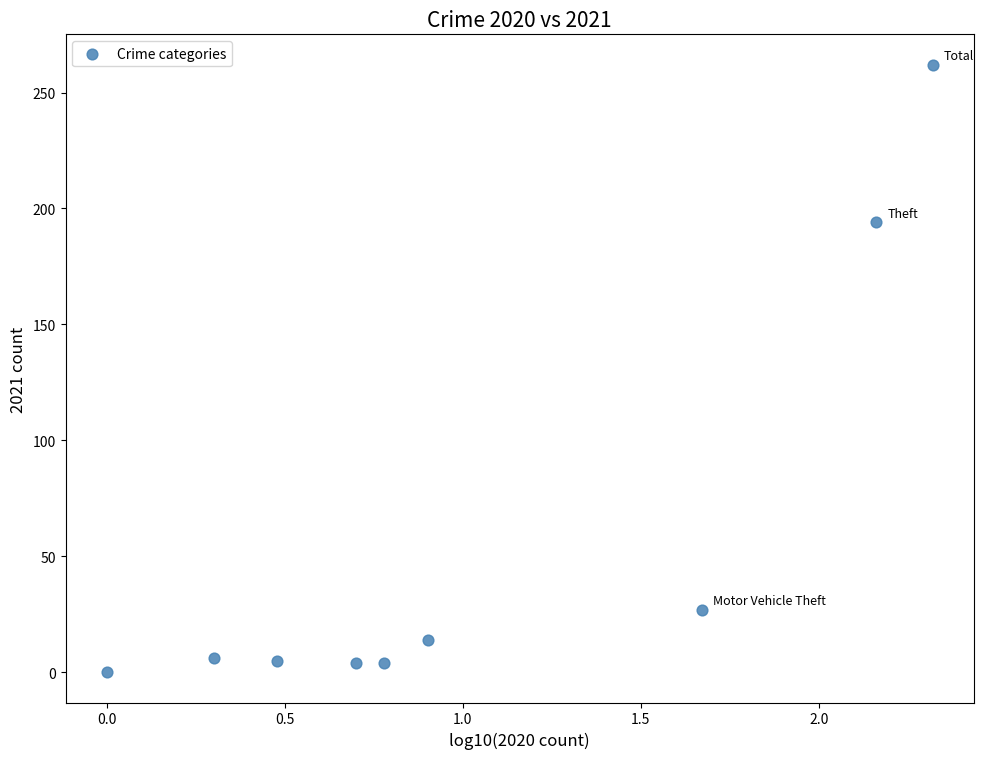

What Y value in the scatter plot is closest to 131?

194